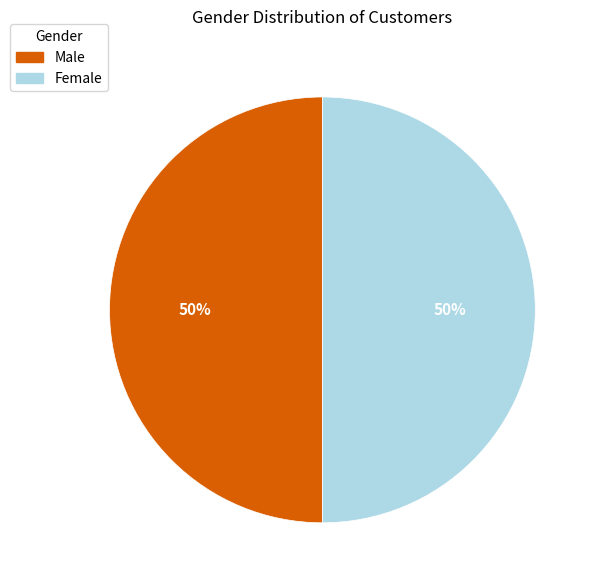

Is it true that Male is 50% of the pie?

True